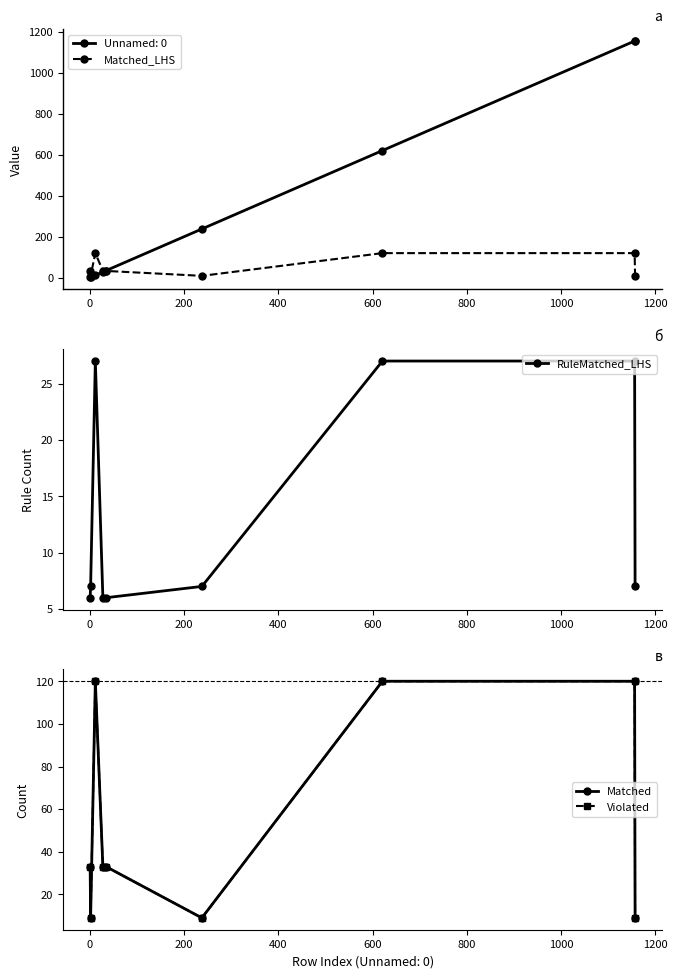

Which series has the largest total across all categories?

Matched_LHS